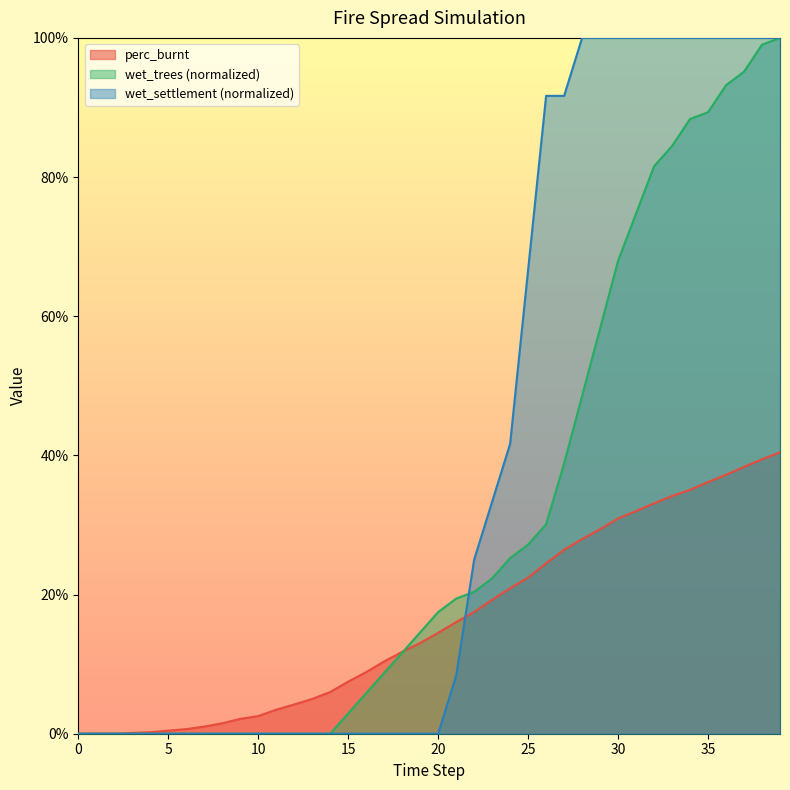

Reading right to left, extract all data points from this chart.

perc_burnt: 39=0.4	38=0.4	37=0.4	36=0.4	35=0.4	34=0.4	33=0.3	32=0.3	31=0.3	30=0.3	29=0.3	28=0.3	27=0.3	26=0.2	25=0.2	24=0.2	23=0.2	22=0.2	21=0.2	20=0.1	19=0.1	18=0.1	17=0.1	16=0.1	15=0.1	14=0.1	13=0.0	12=0.0	11=0.0	10=0.0	9=0.0	8=0.0	7=0.0	6=0.0	5=0.0	4=0.0	3=0.0	2=0.0	1=0.0	0=0.0
wet_trees: 39=1.0	38=1.0	37=1.0	36=0.9	35=0.9	34=0.9	33=0.8	32=0.8	31=0.7	30=0.7	29=0.6	28=0.5	27=0.4	26=0.3	25=0.3	24=0.3	23=0.2	22=0.2	21=0.2	20=0.2	19=0.1	18=0.1	17=0.1	16=0.1	15=0.0	14=0.0	13=0.0	12=0.0	11=0.0	10=0.0	9=0.0	8=0.0	7=0.0	6=0.0	5=0.0	4=0.0	3=0.0	2=0.0	1=0.0	0=0.0
wet_settlement: 39=1.0	38=1.0	37=1.0	36=1.0	35=1.0	34=1.0	33=1.0	32=1.0	31=1.0	30=1.0	29=1.0	28=1.0	27=0.9	26=0.9	25=0.7	24=0.4	23=0.3	22=0.2	21=0.1	20=0.0	19=0.0	18=0.0	17=0.0	16=0.0	15=0.0	14=0.0	13=0.0	12=0.0	11=0.0	10=0.0	9=0.0	8=0.0	7=0.0	6=0.0	5=0.0	4=0.0	3=0.0	2=0.0	1=0.0	0=0.0